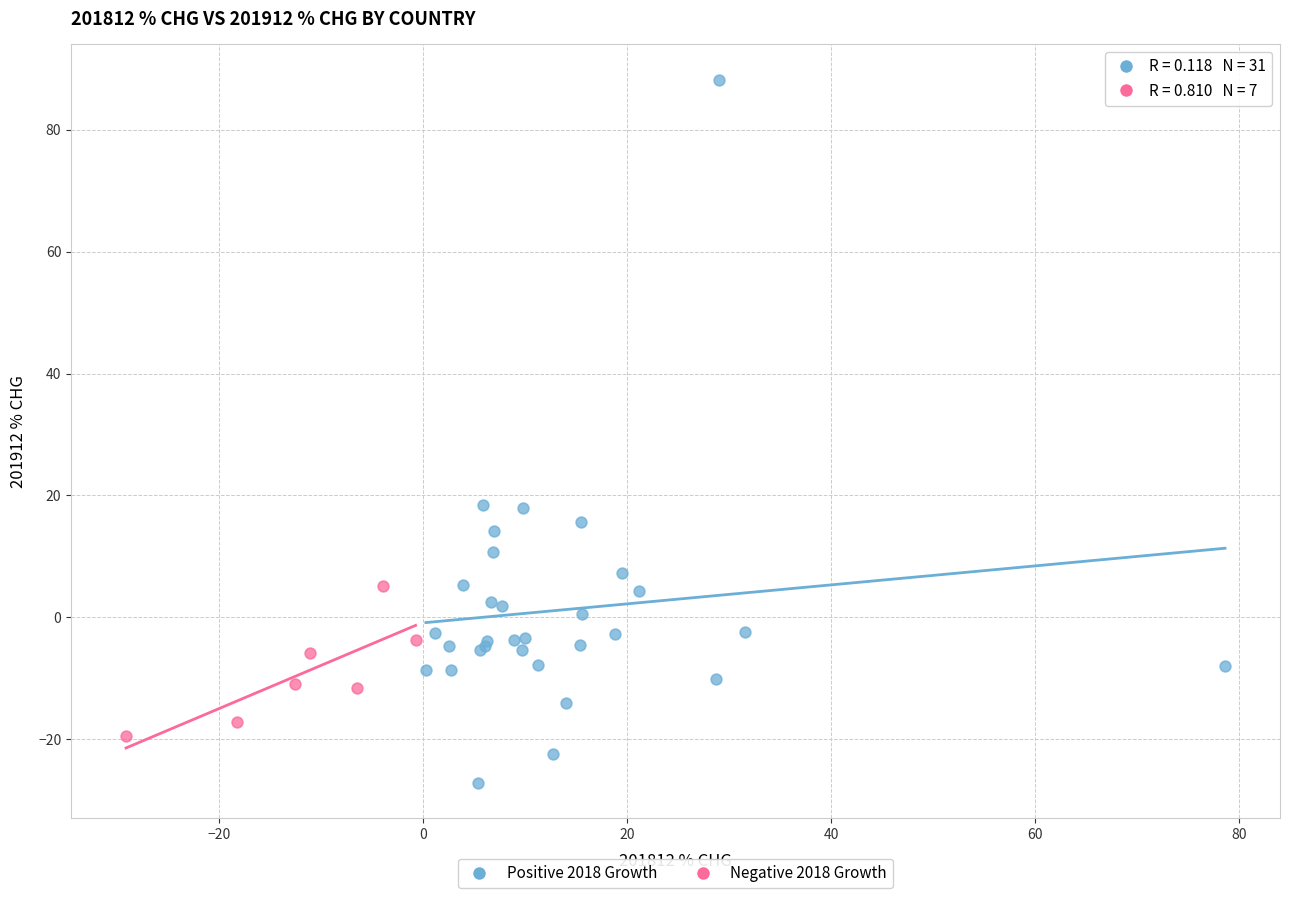

What are all the series names shown in the legend?

Positive 2018 Growth, Negative 2018 Growth